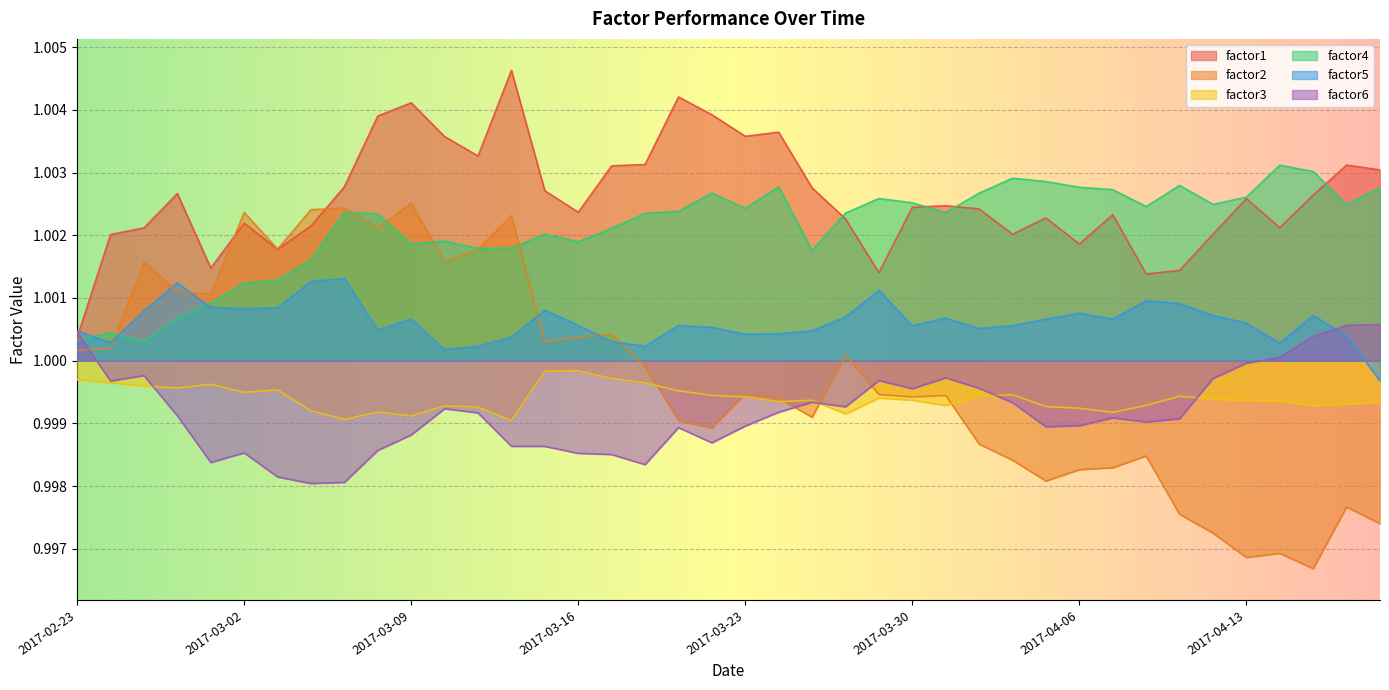

What position from the left is 27?

28